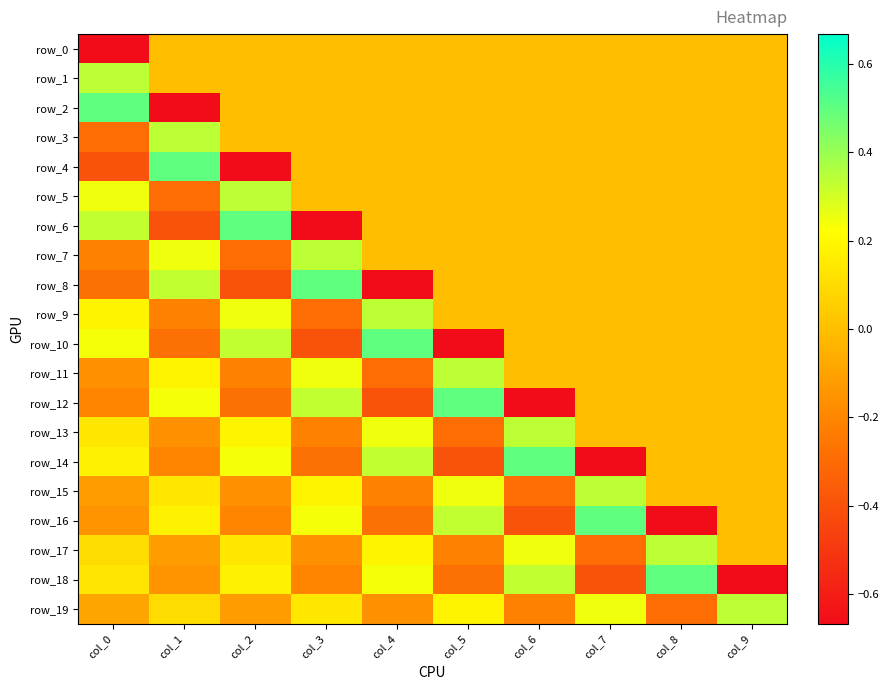

Which series has the largest total across all categories?

row_1